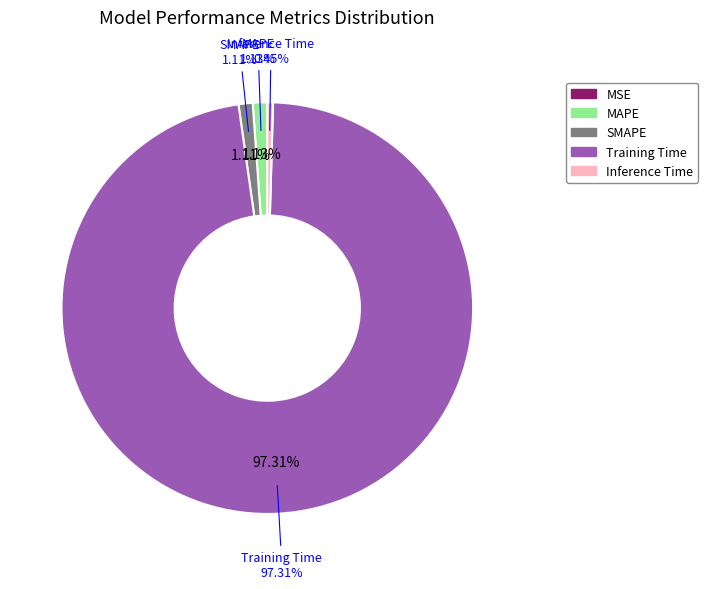

True or false: Inference Time accounts for 9% of the total.

False